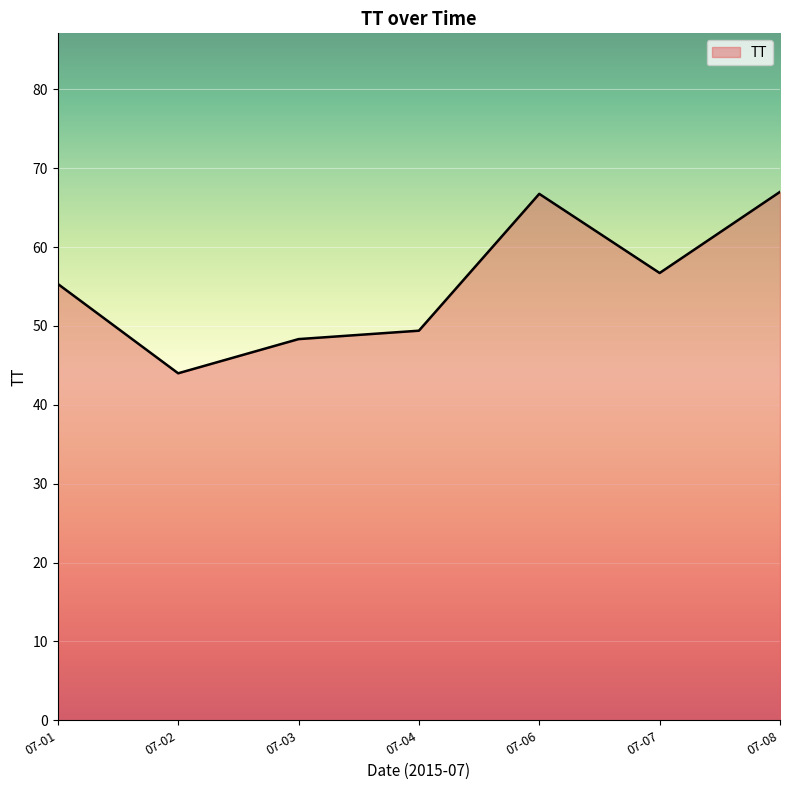

What is the average value?

55.4